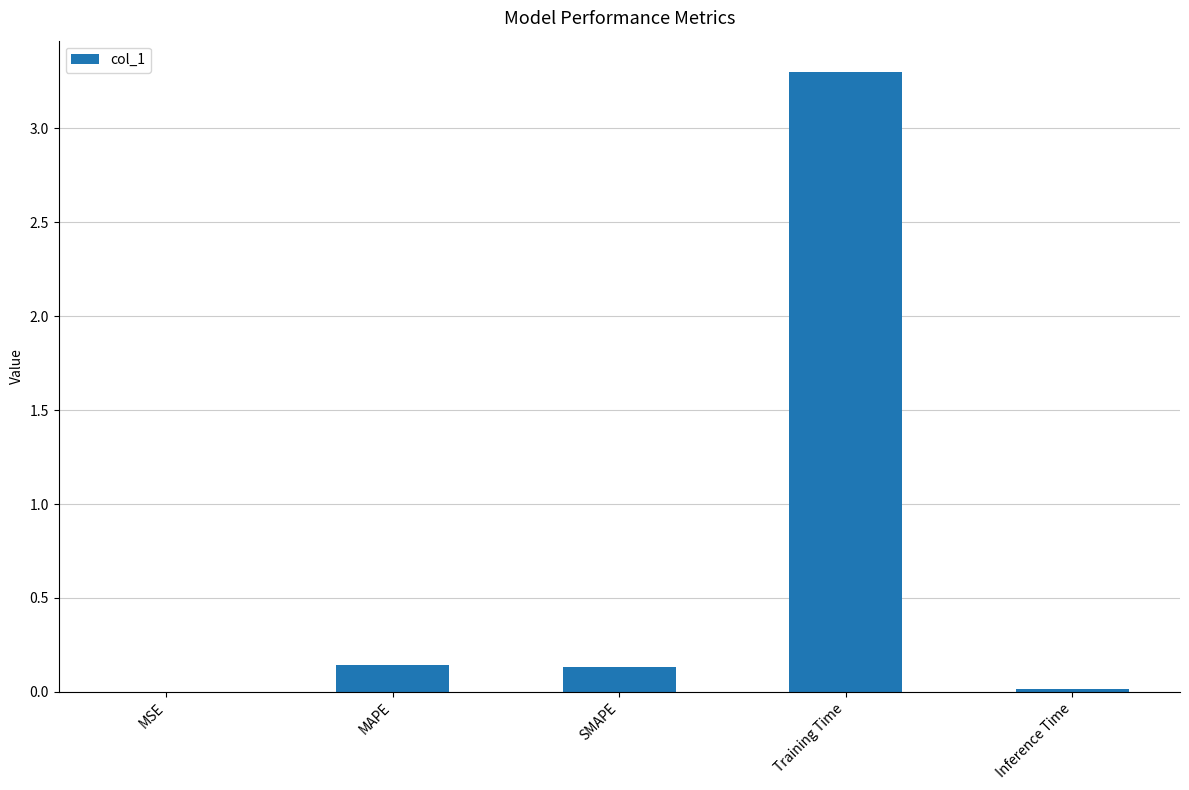

Between MSE and SMAPE, which is larger?

SMAPE